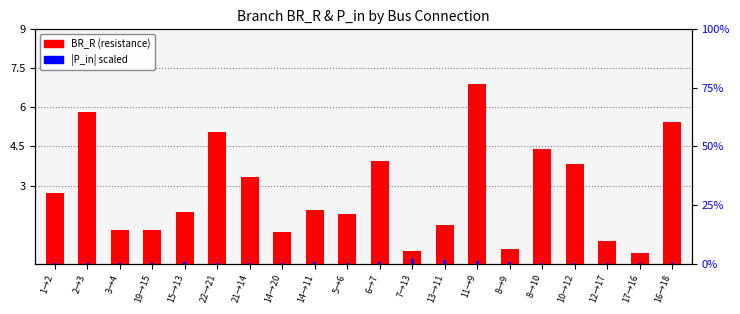

Between 21→14 and 11→9, which is larger?

11→9